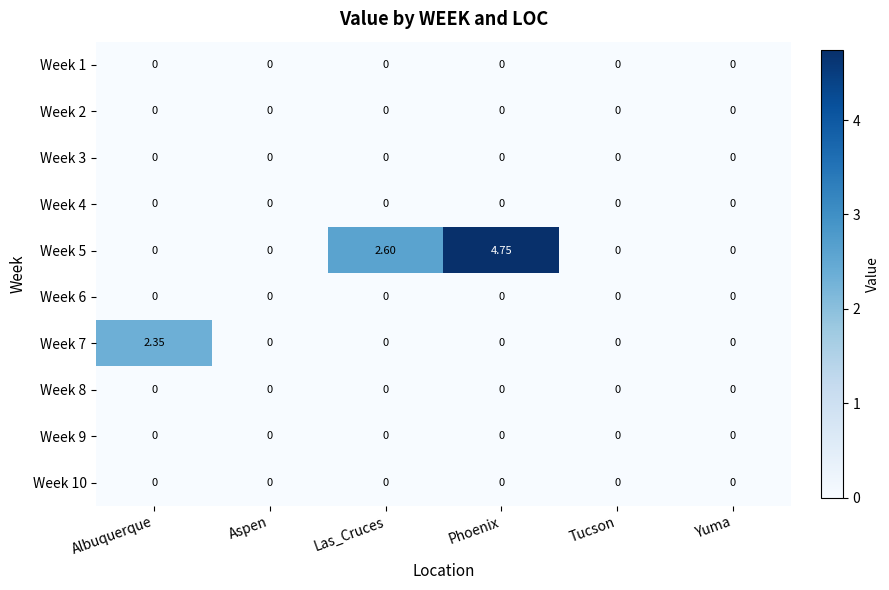

At which category is the sum across all series the highest?

Phoenix